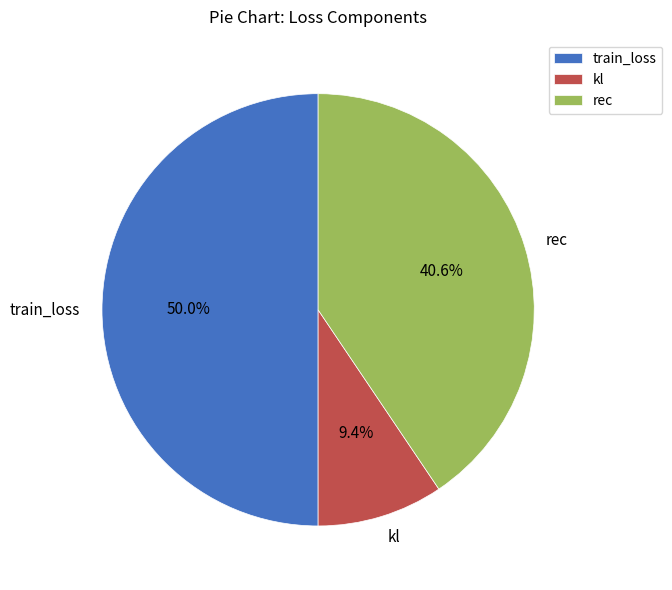

To the nearest percent, what portion does rec represent?

41%